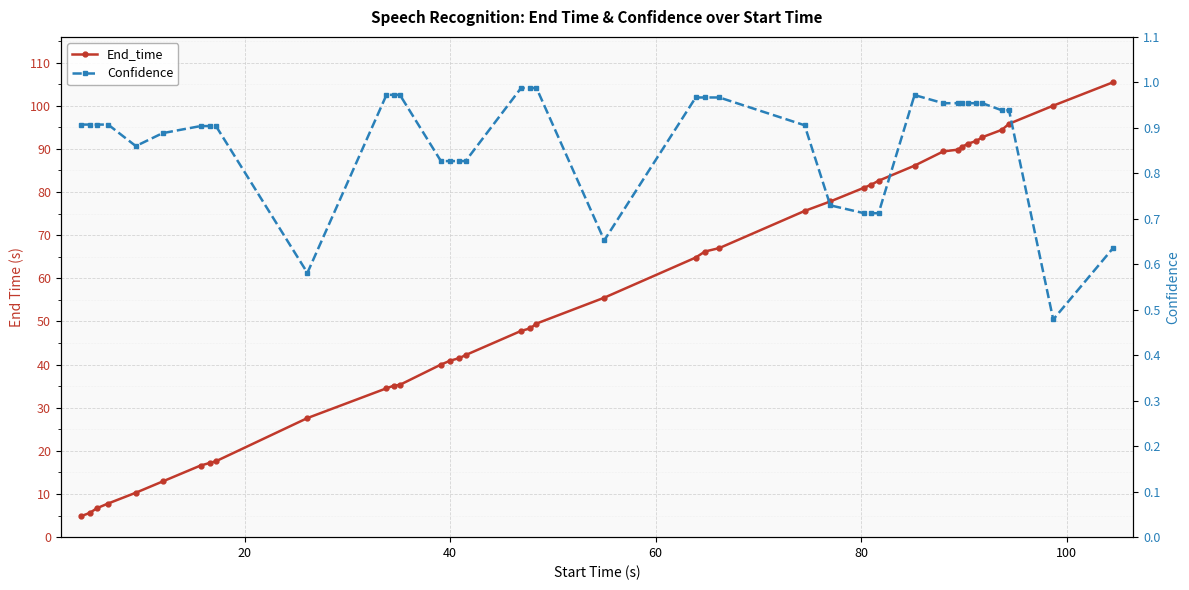

What are all the series names shown in the legend?

End_time, Confidence